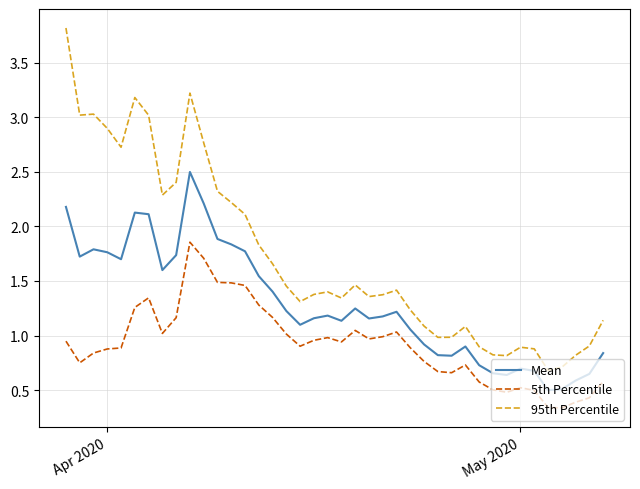

Which series has the widest spread of values?

95th Percentile